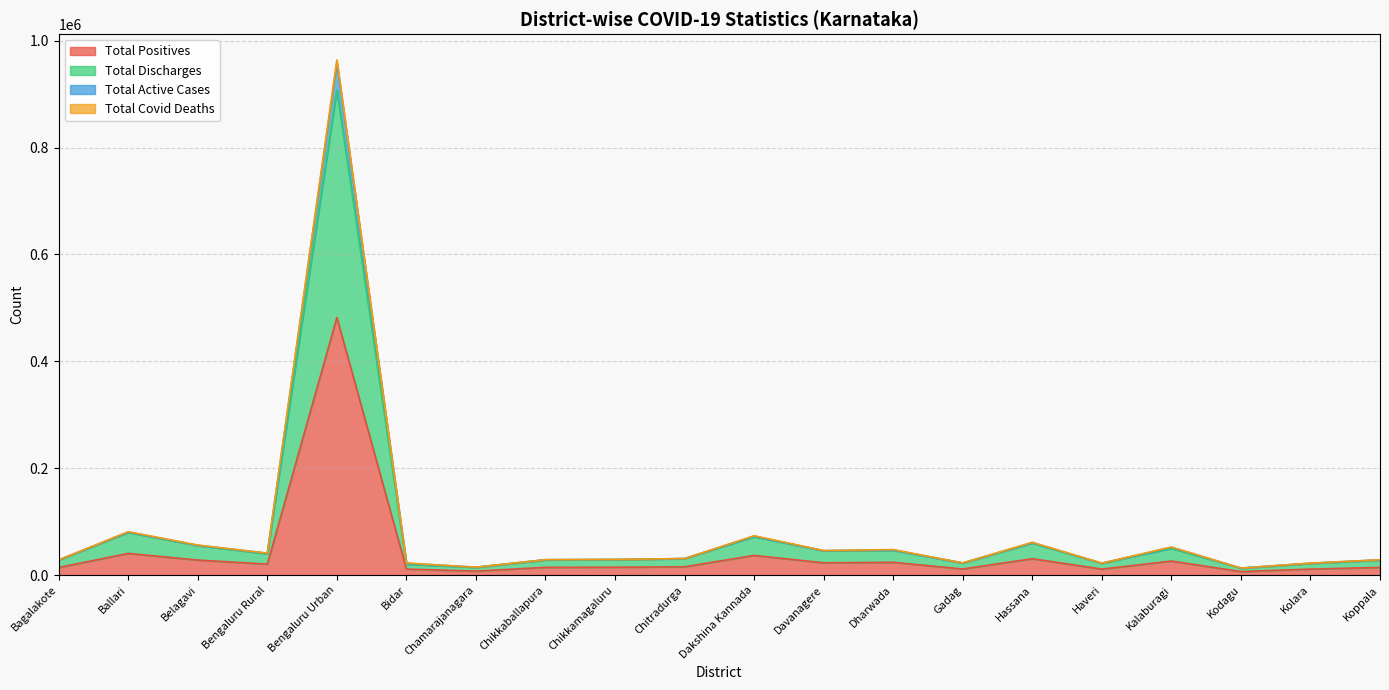

Which category has the highest value in the Total Positives series?

Bengaluru Urban